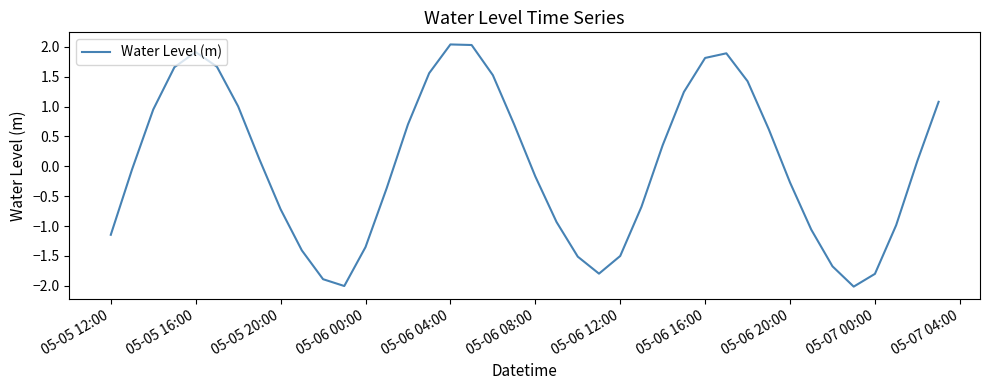

Does the chart have visible grid lines?

No